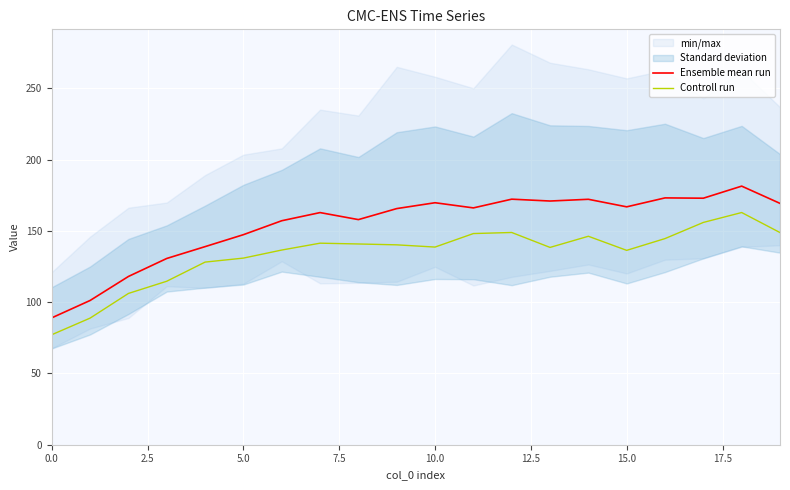

Where is the first local minimum for Controll run?

10